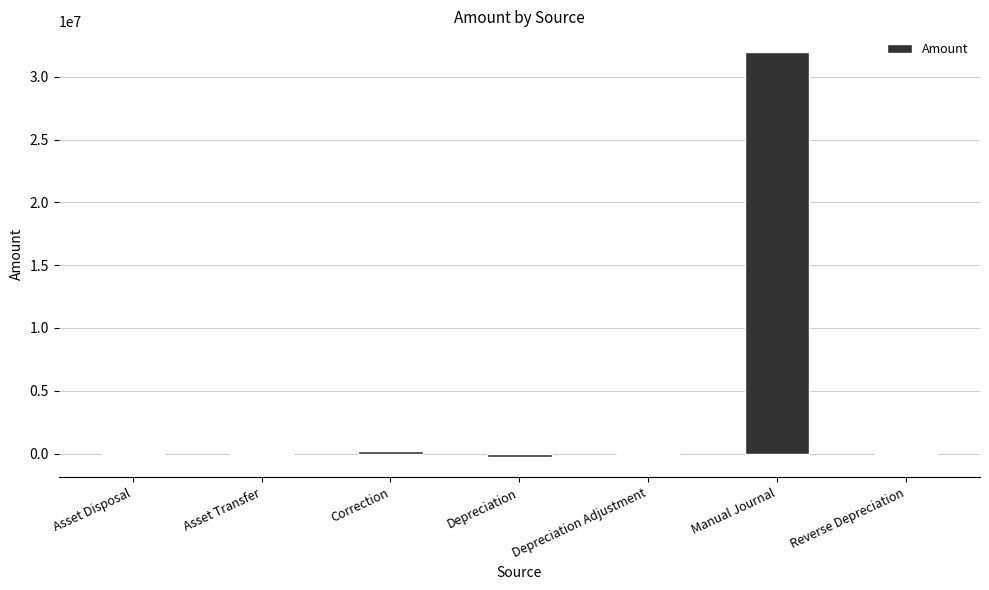

Between Depreciation and Manual Journal, which is larger?

Manual Journal